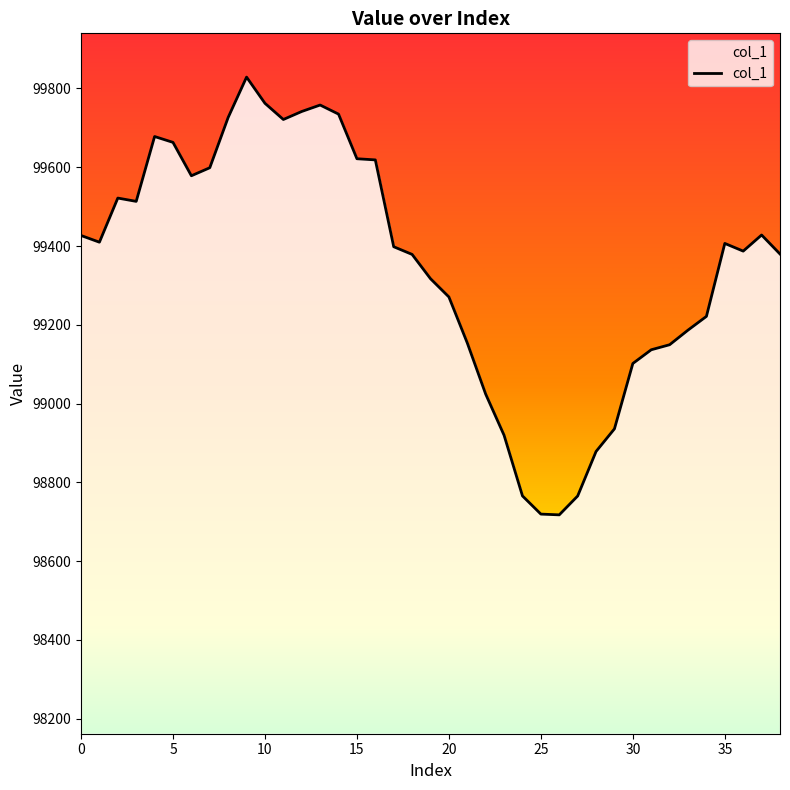

At which category does the chart reach its minimum across all series?

26